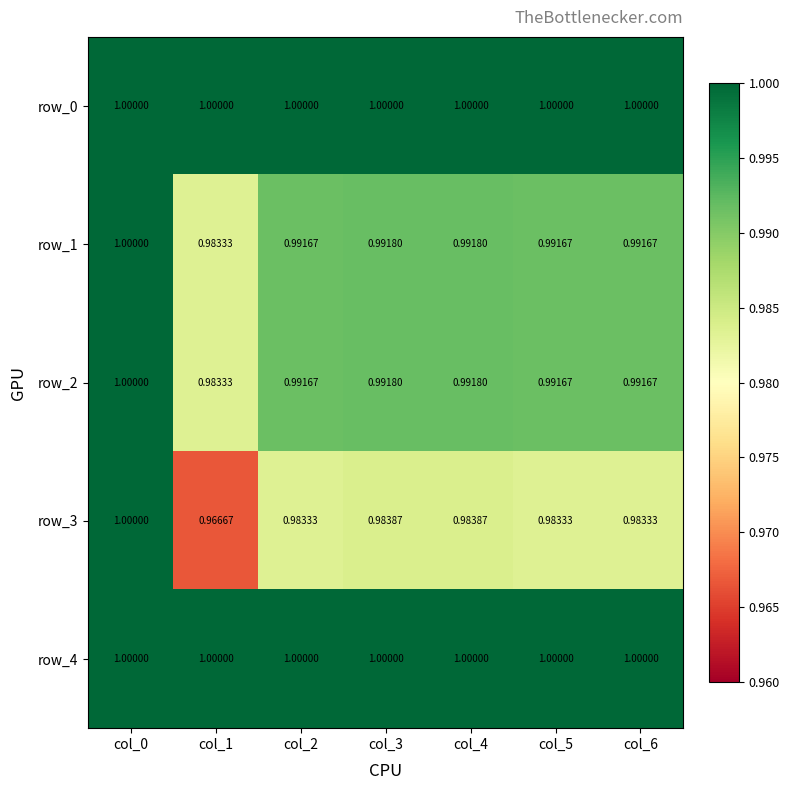

What is the highest value of the row_4 series?

1.0